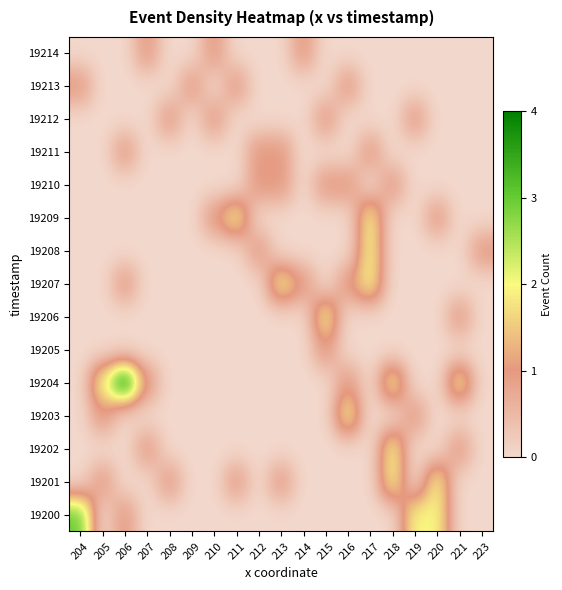

At how many categories does at least one series exceed 0?

19